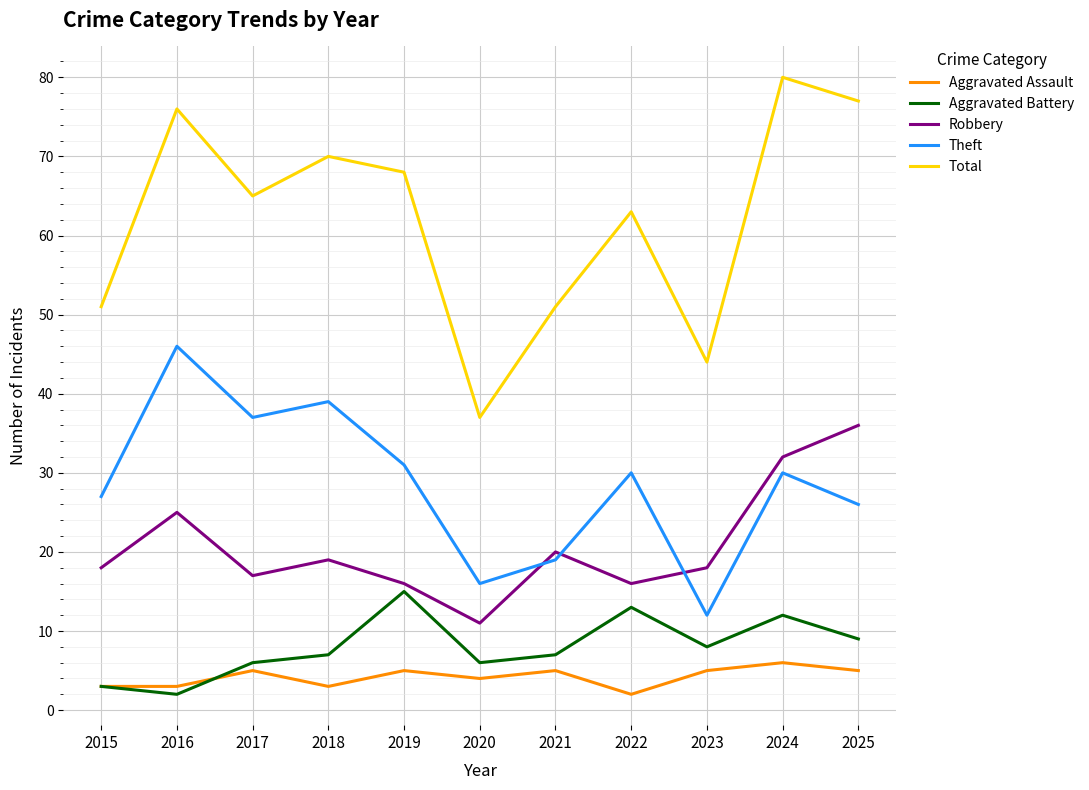

Rank the series by their maximum value, from lowest to highest.

Aggravated Assault, Aggravated Battery, Robbery, Theft, Total